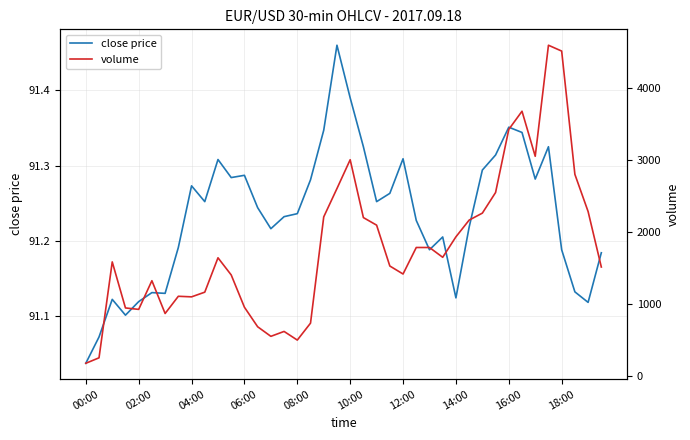

What is the difference between the maximum and minimum values in the close price series?

0.4